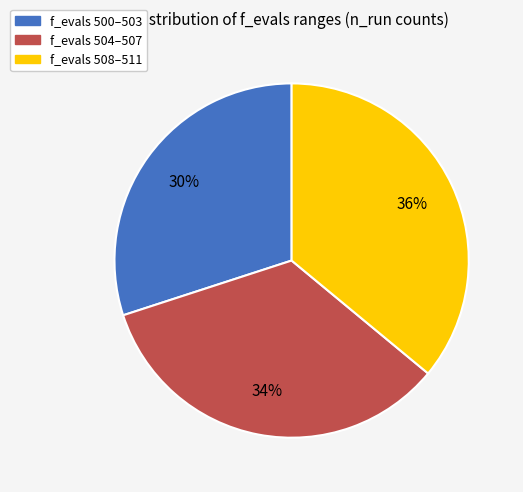

Is there a majority slice in this chart?

No